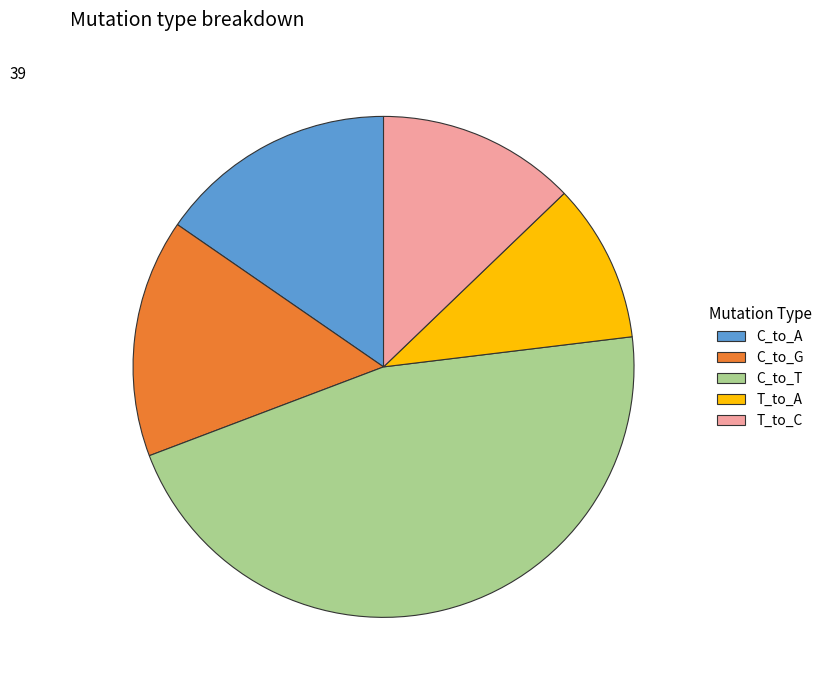

Is there any slice that represents more than half of the pie?

No